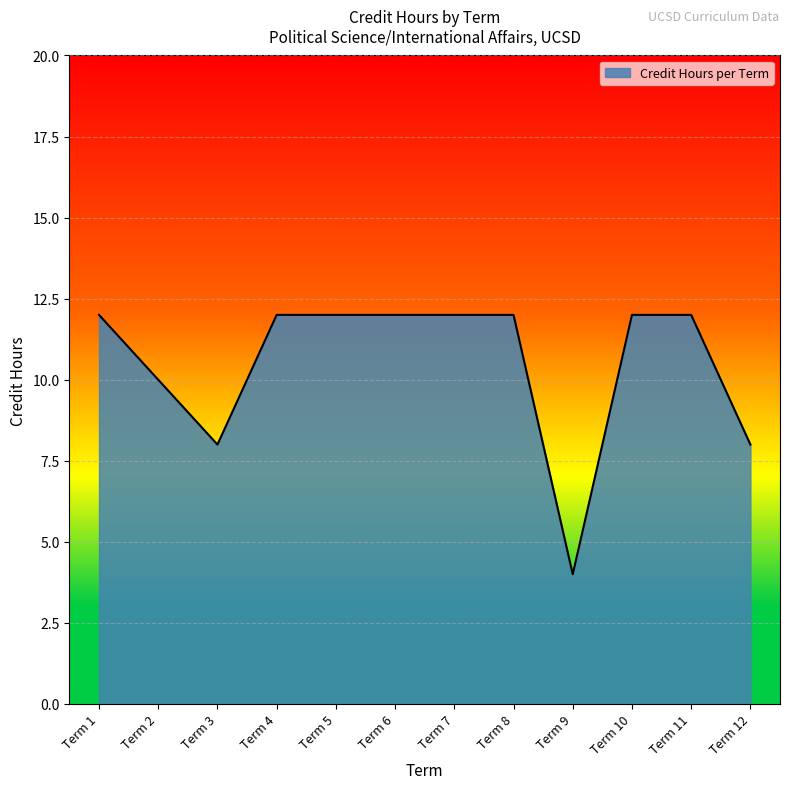

What is the sum of the values at Term 10 and Term 4?

24